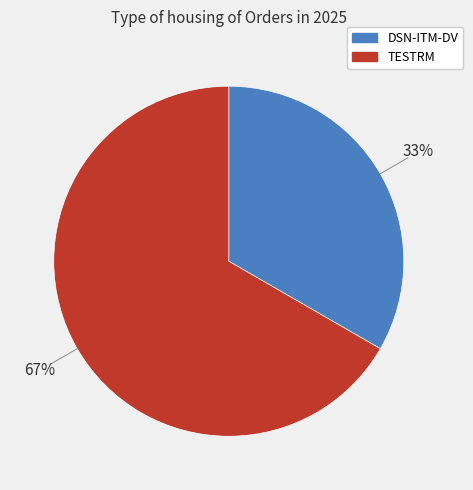

Approximately how many times larger is the value at DSN-ITM-DV compared to TESTRM?

0.5